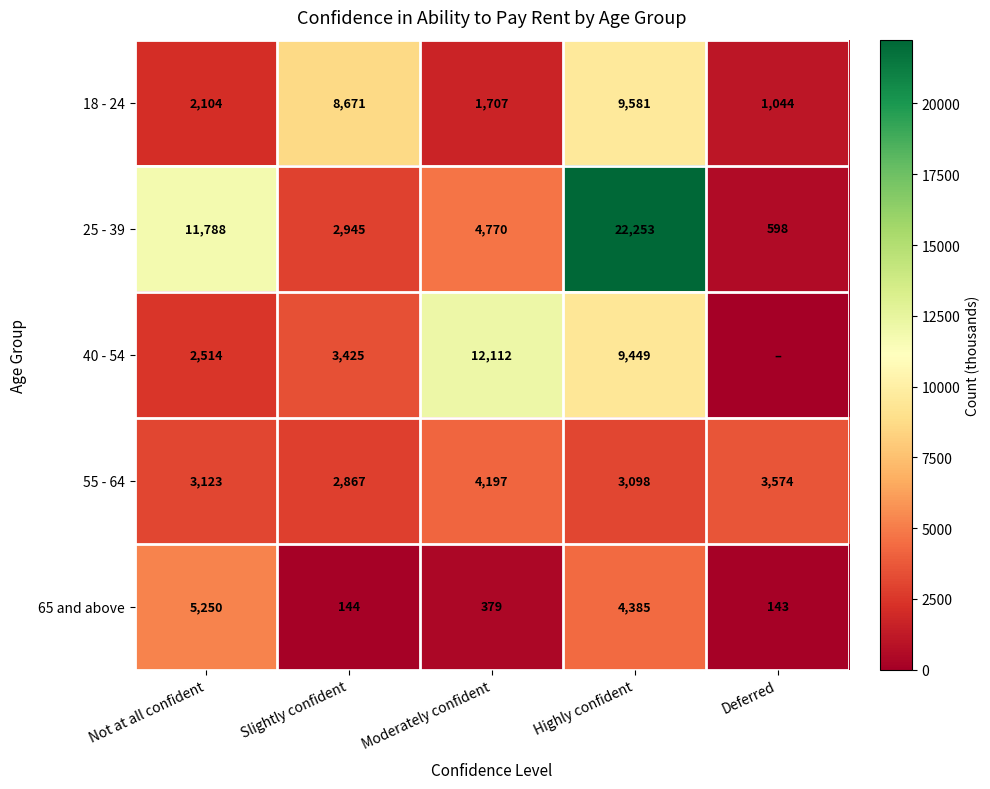

Where is 55 - 64 nearest to the value 3532?

Deferred